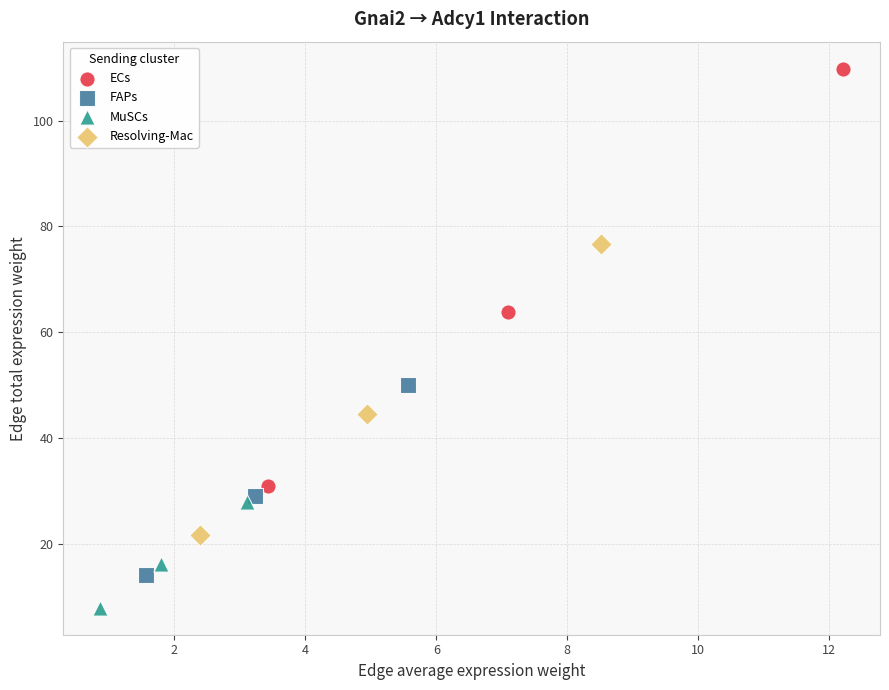

Which series contains the highest Y value?

ECs